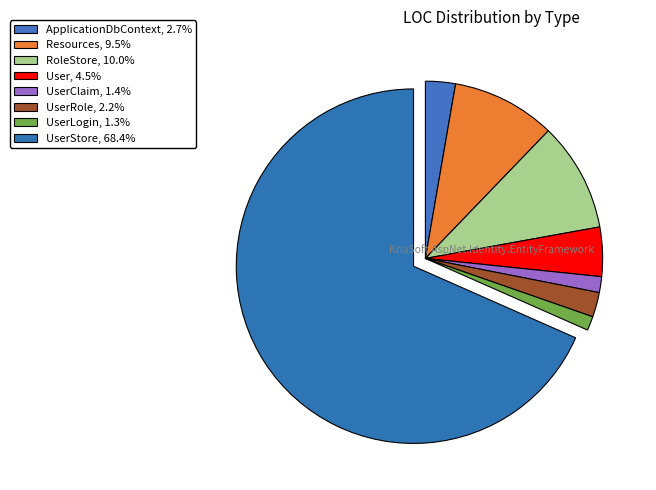

To the nearest percent, what is the difference between the largest and smallest slice percentages?

67%